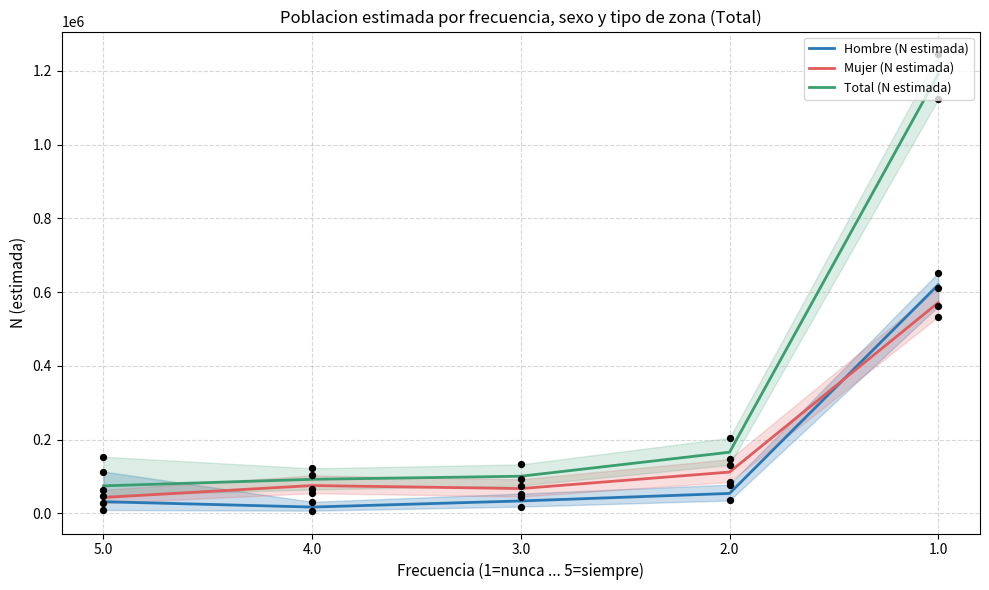

What are all the series names shown in the legend?

Hombre (N estimada), Mujer (N estimada), Total (N estimada)